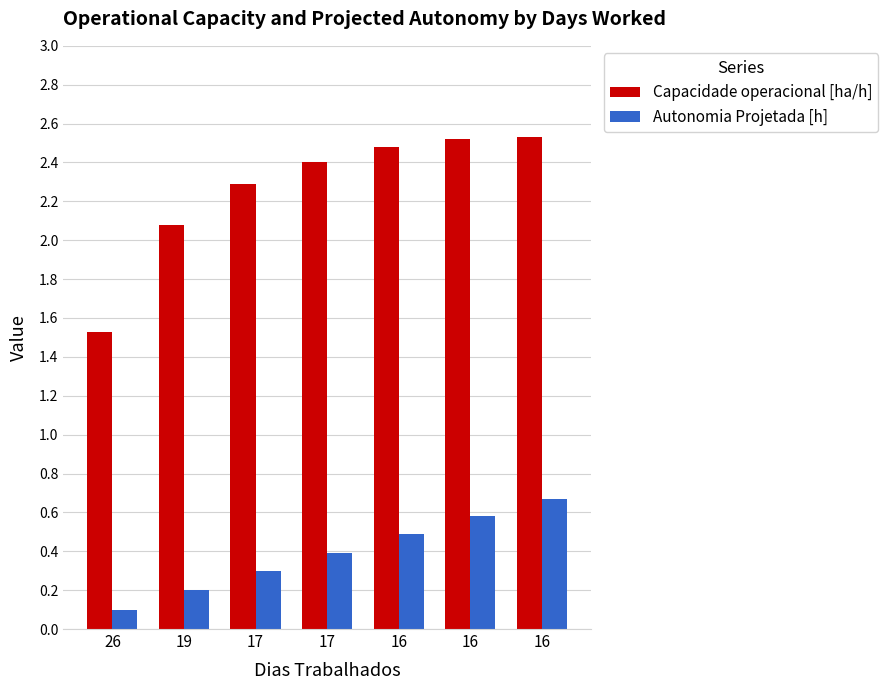

What are all the series names shown in the legend?

Capacidade operacional [ha/h], Autonomia Projetada [h]